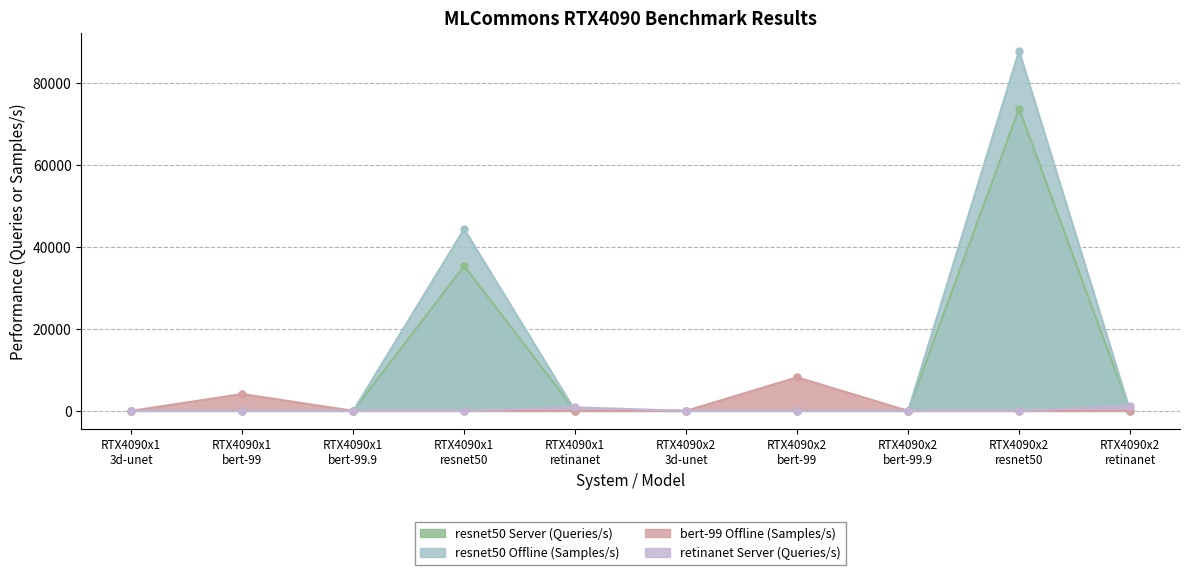

What is the label of the 6th point from the left?

RTX4090x2
3d-unet